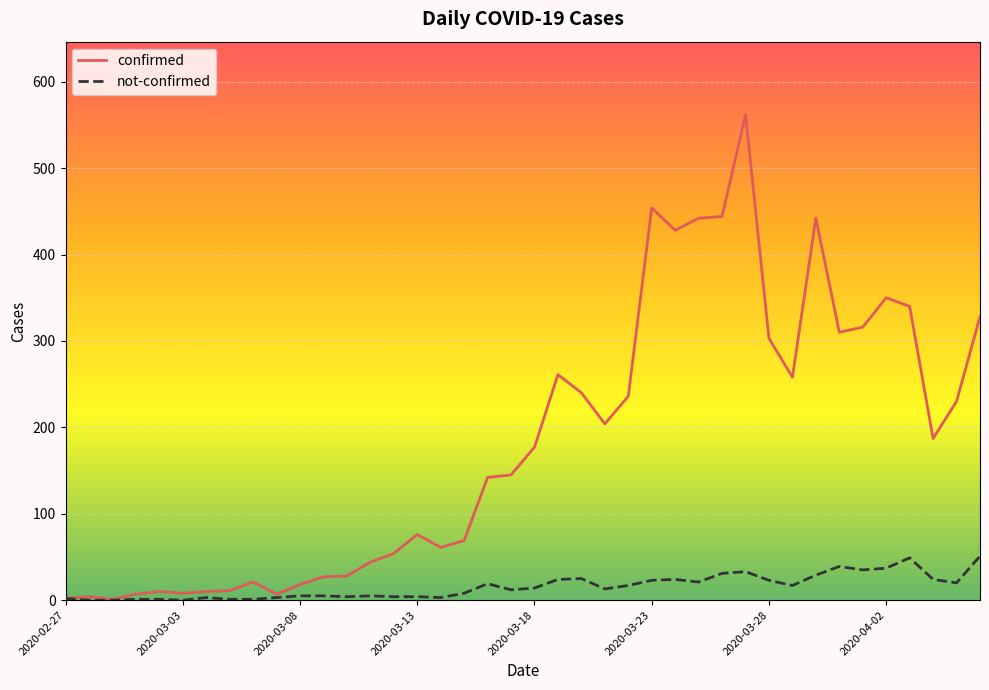

What is the highest value of the not-confirmed series?

51